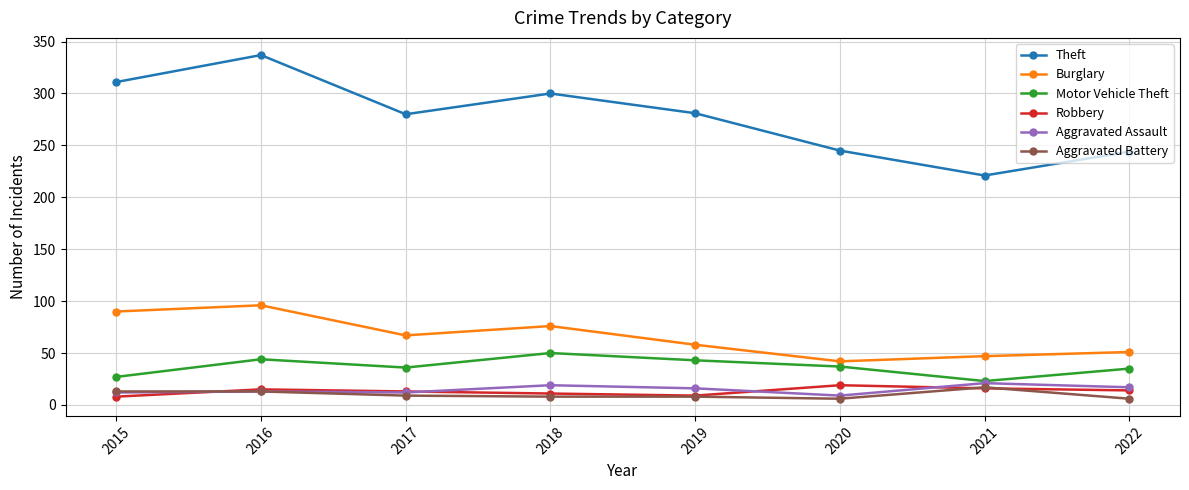

Does the chart display data point markers on the line(s)?

Yes